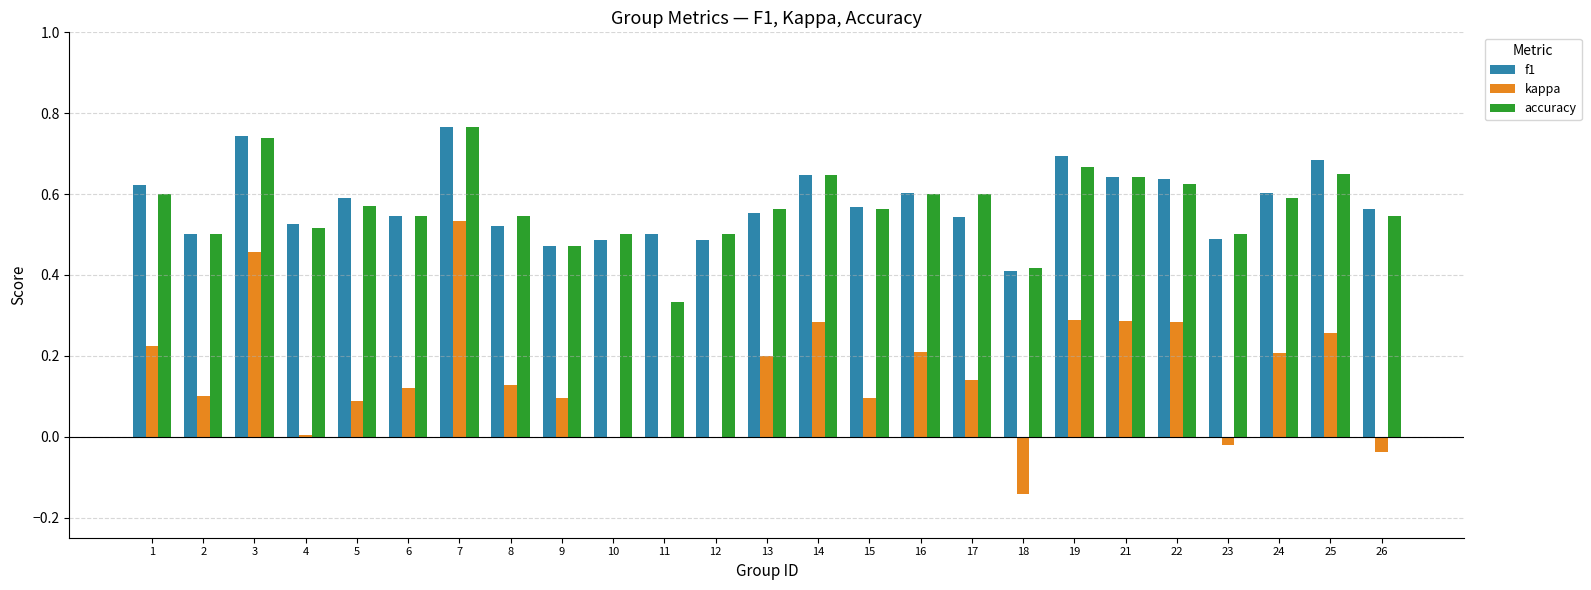

Is it true that kappa equals -0.2 at 12?

False